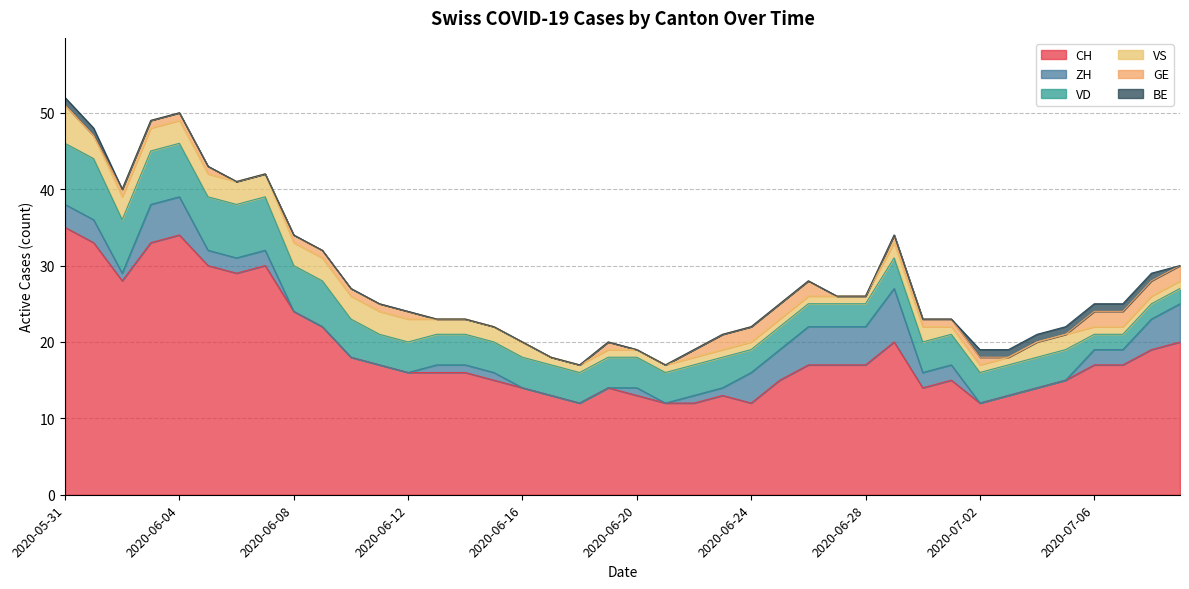

What is the maximum value for ZH?

7